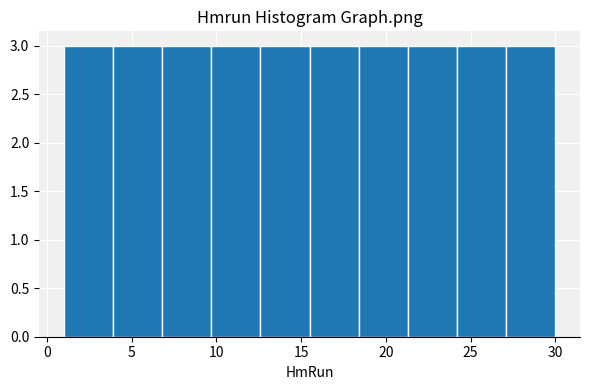

Reading left to right, transcribe this chart: for each bar, give the range it covers on the x-axis and its height. Neither the bar edges nor the heights are printed on the chart, so give them approximately, as read against the axes.

1.0 to 3.9: 3
3.9 to 6.8: 3
6.8 to 9.7: 3
9.7 to 12.6: 3
12.6 to 15.5: 3
15.5 to 18.4: 3
18.4 to 21.3: 3
21.3 to 24.2: 3
24.2 to 27.1: 3
27.1 to 30.0: 3